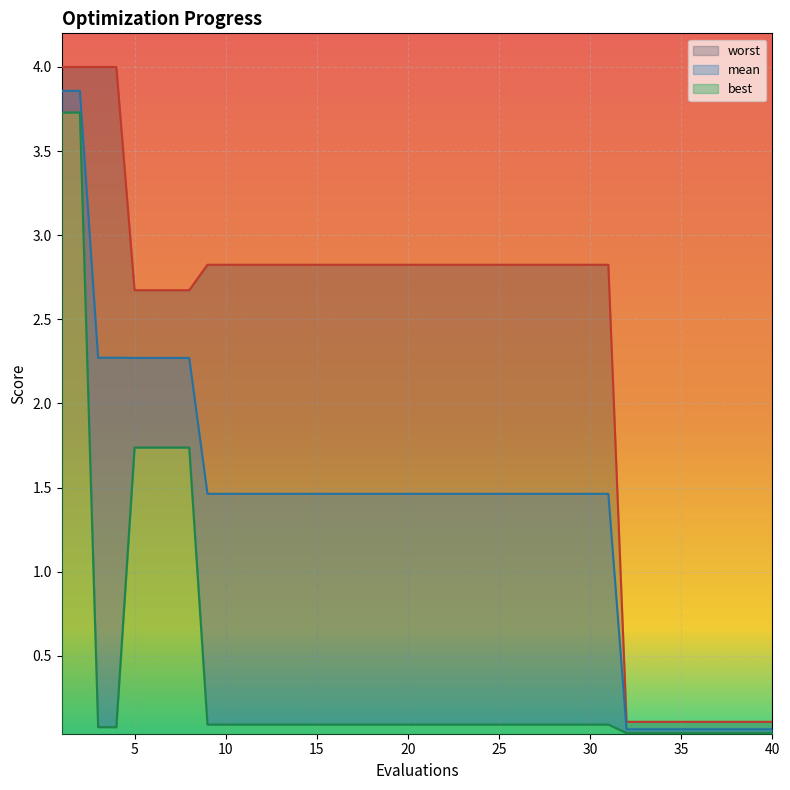

Is the value of best at 12 greater than the value of worst at 3?

No